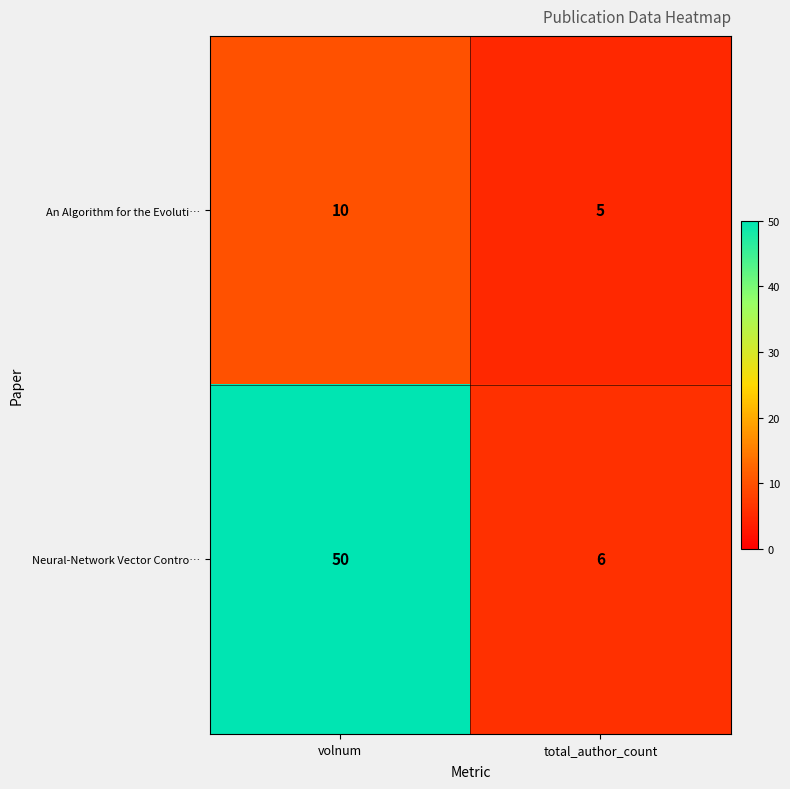

At volnum, list the series in order from smallest to largest.

An Algorithm for the Evoluti…, Neural-Network Vector Contro…